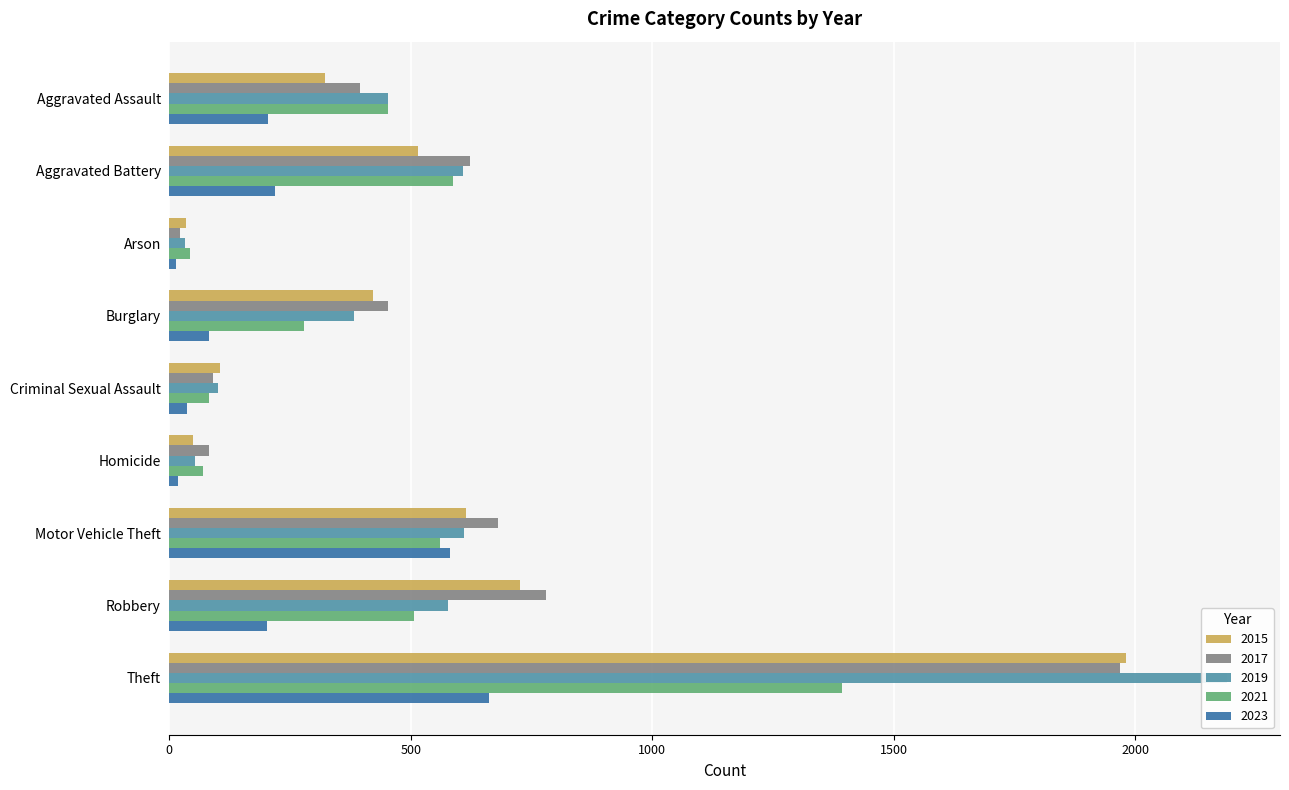

What is the spread (max minus min) of values at Arson?

29